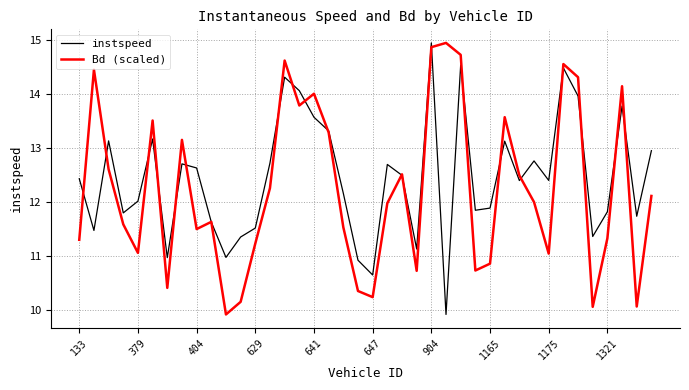

What is the lowest value of the Bd (scaled) series?

9.9